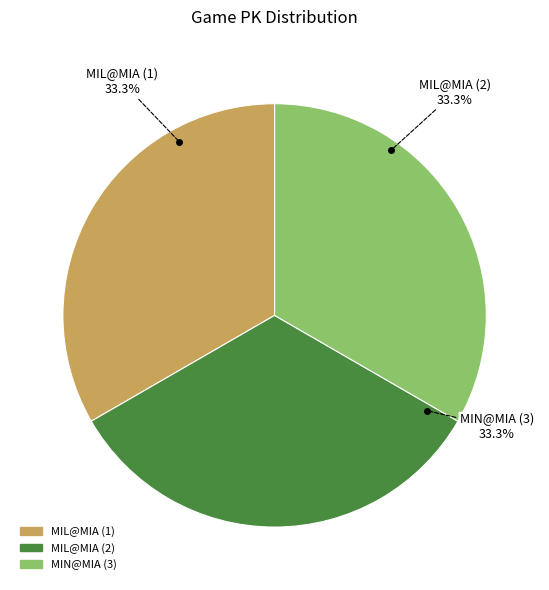

True or false: MIL@MIA (2) accounts for 19% of the total.

False